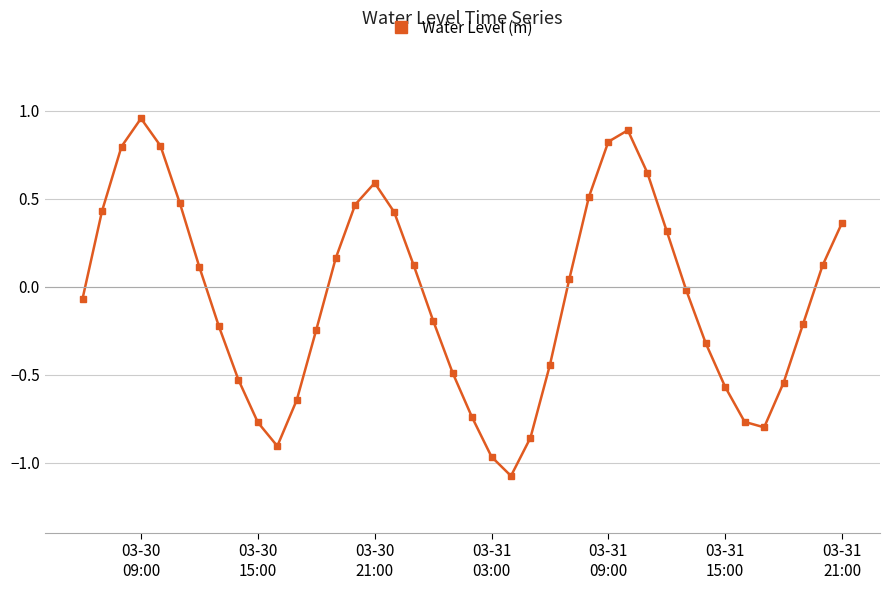

True or false: the data has more than 2 interior local peaks.

True